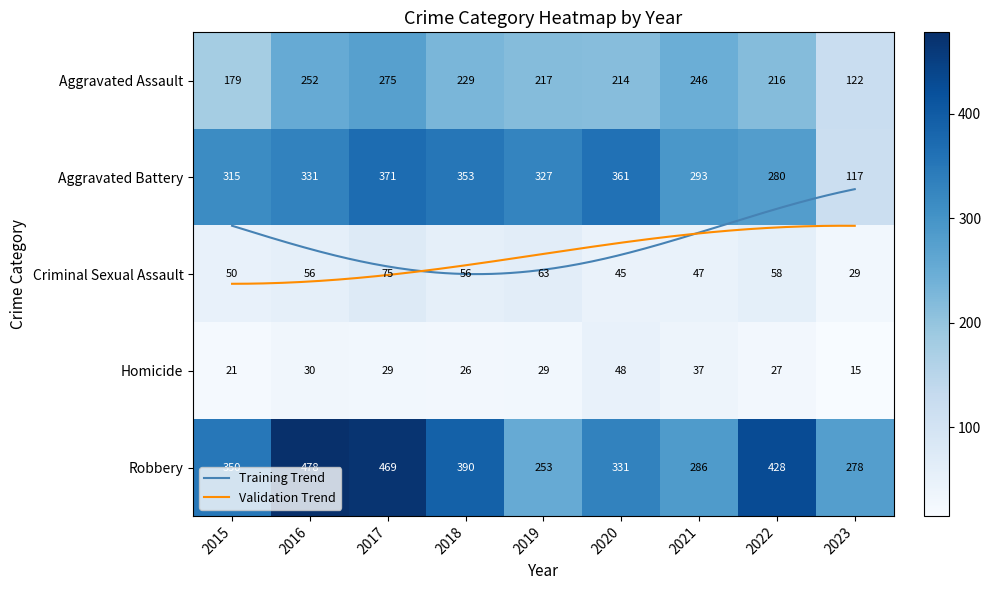

Is the value of Aggravated Battery at 2023 greater than the value of Criminal Sexual Assault at 2022?

Yes